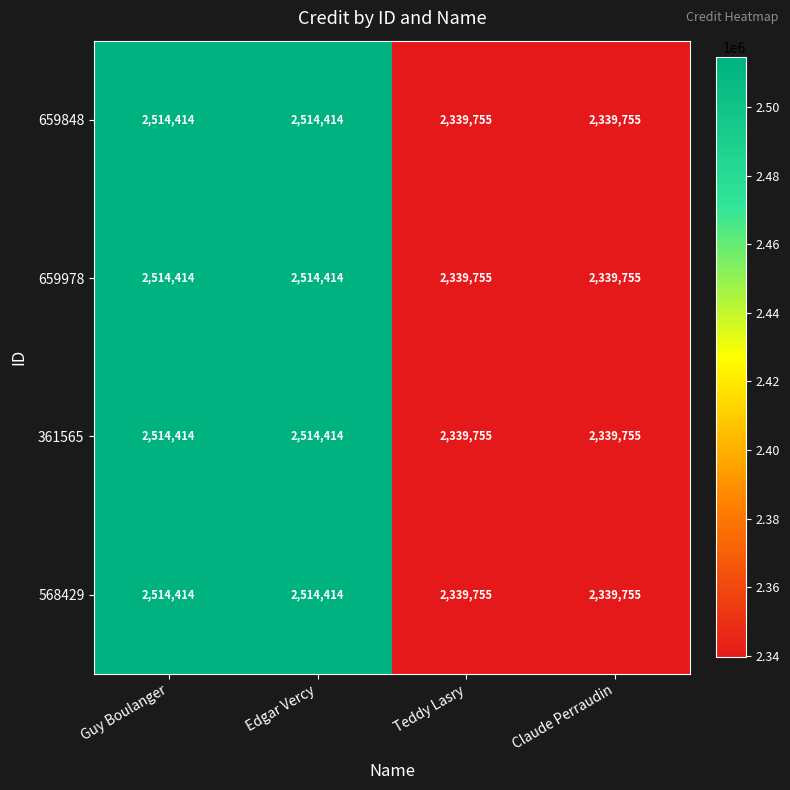

At how many categories does at least one series exceed 2419077?

2